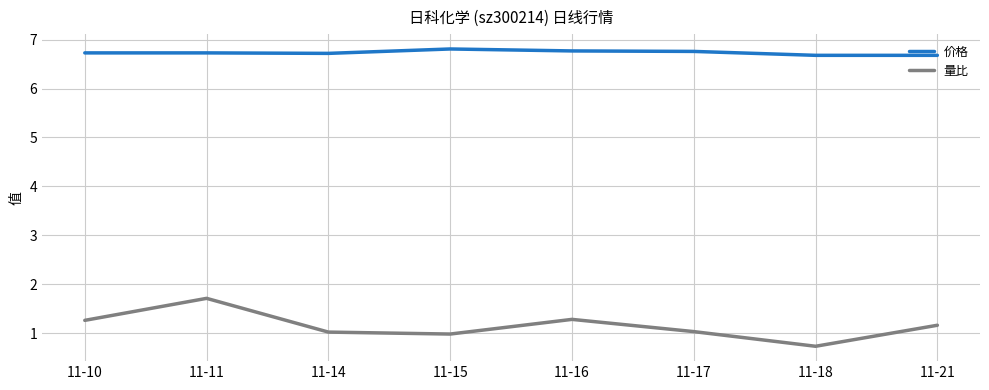

Reading left to right, list all the values displayed in this chart.

价格: 11-10=6.7	11-11=6.7	11-14=6.7	11-15=6.8	11-16=6.8	11-17=6.8	11-18=6.7	11-21=6.7
量比: 11-10=1.3	11-11=1.7	11-14=1.0	11-15=1.0	11-16=1.3	11-17=1.0	11-18=0.7	11-21=1.2